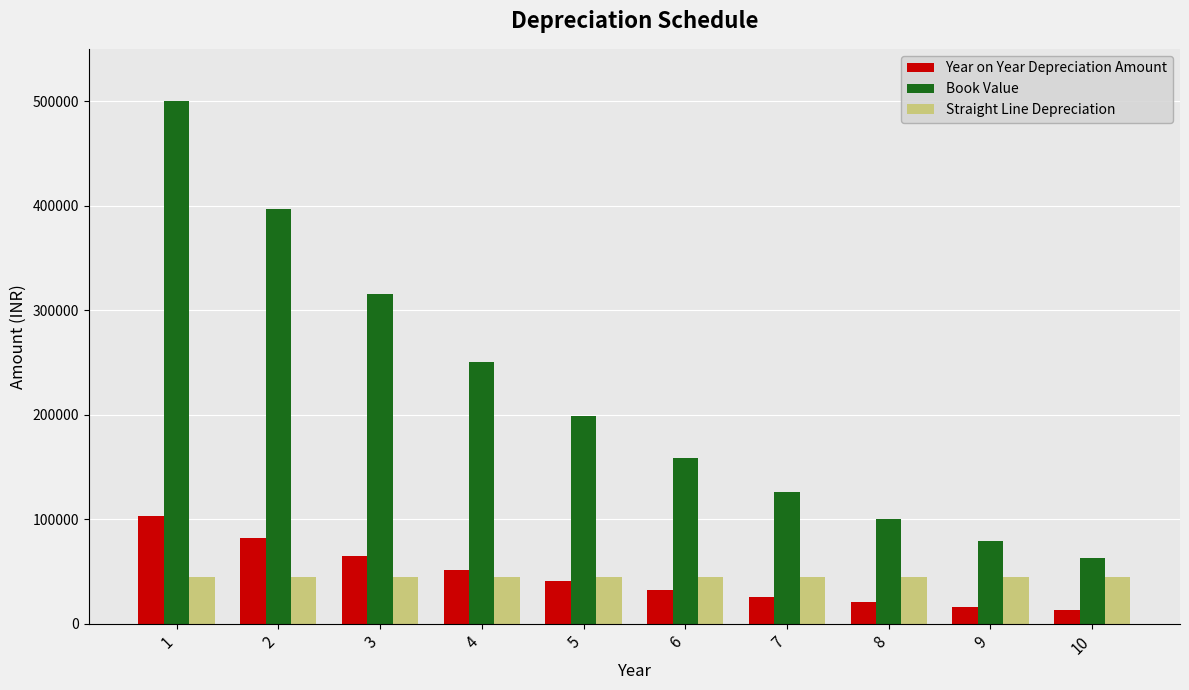

How many bars are there in each group?

3